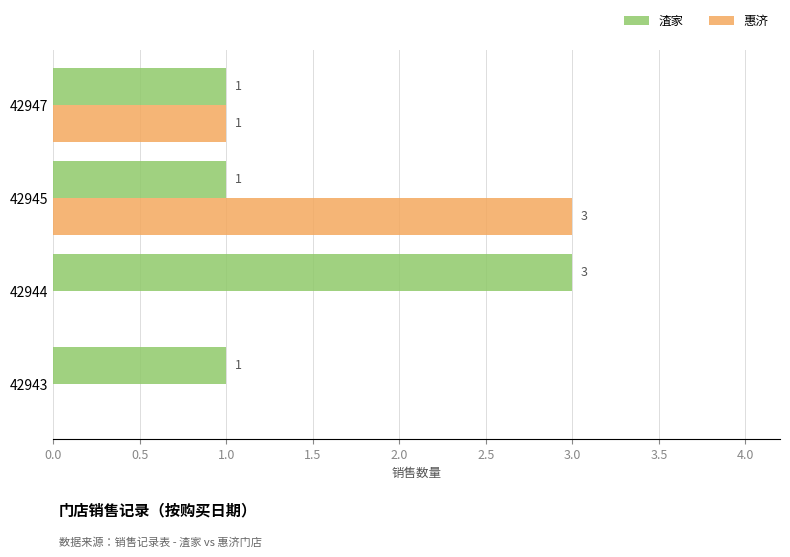

True or false: 惠济 has a value of 0 at 42943.

True